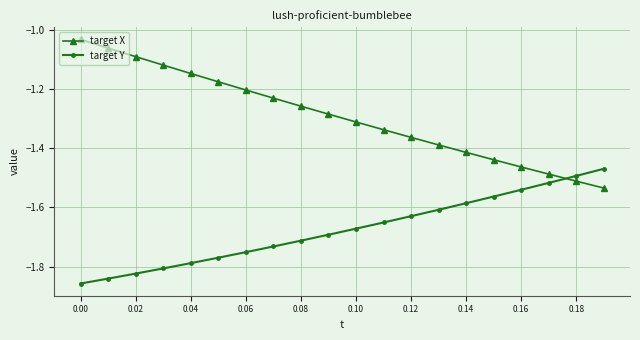

List the series in order of their overall mean, highest first.

target X, target Y